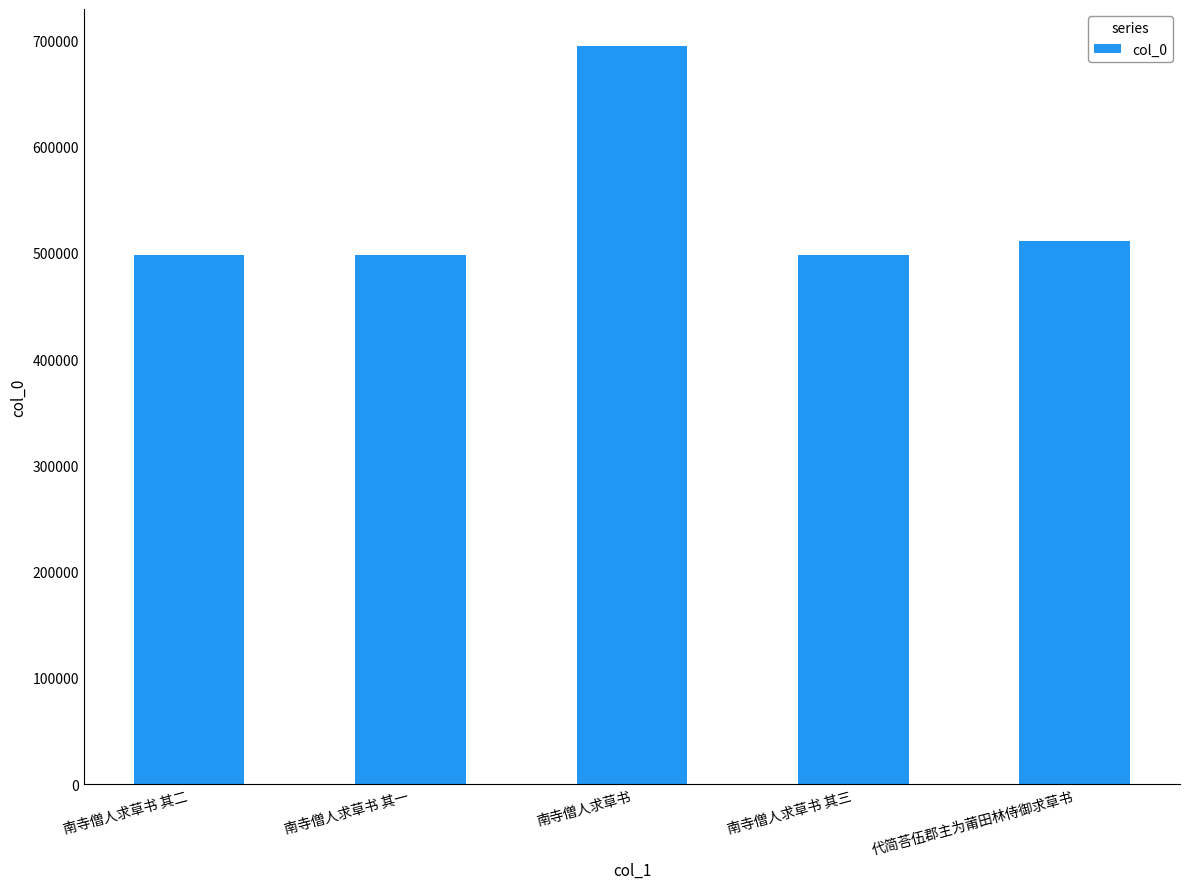

Which has a higher value, 南寺僧人求草书 or 南寺僧人求草书 其二?

南寺僧人求草书